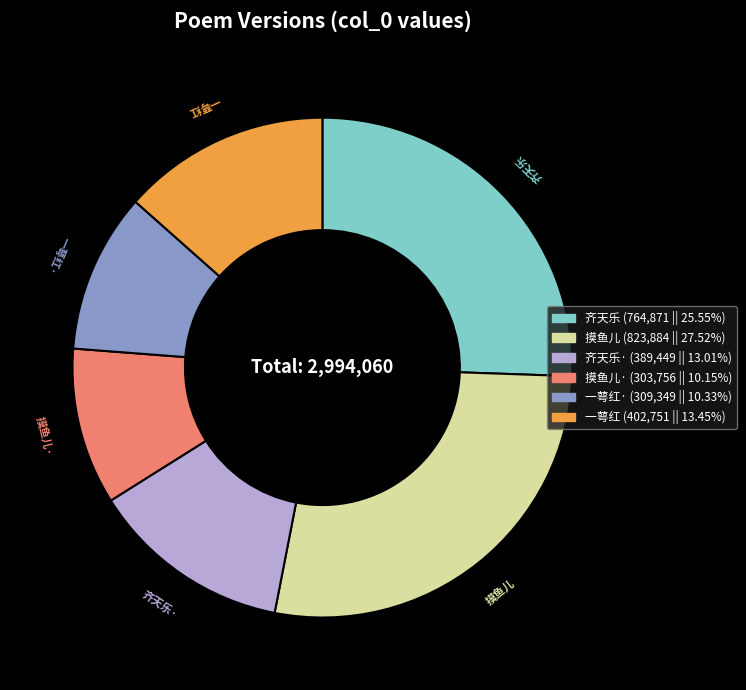

How many slices are in this pie chart?

6